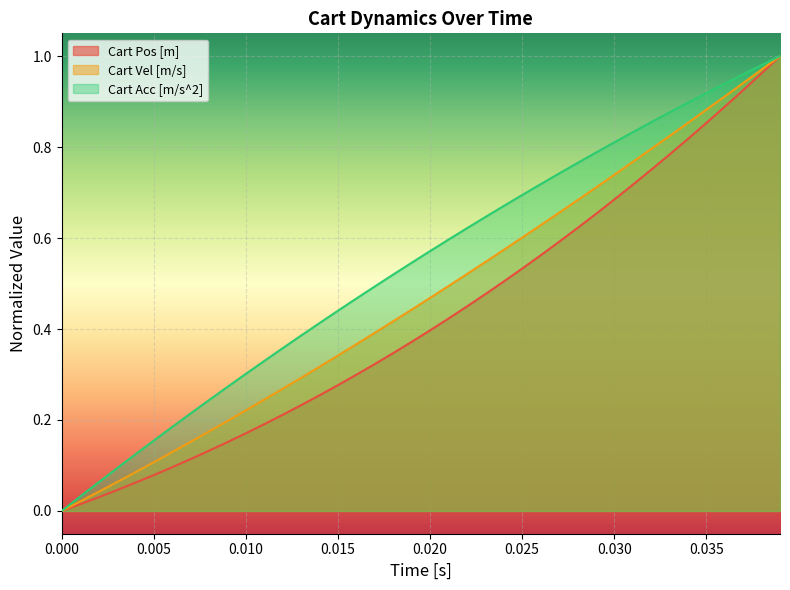

What are all the series names shown in the legend?

Cart Pos [m], Cart Vel [m/s], Cart Acc [m/s^2]